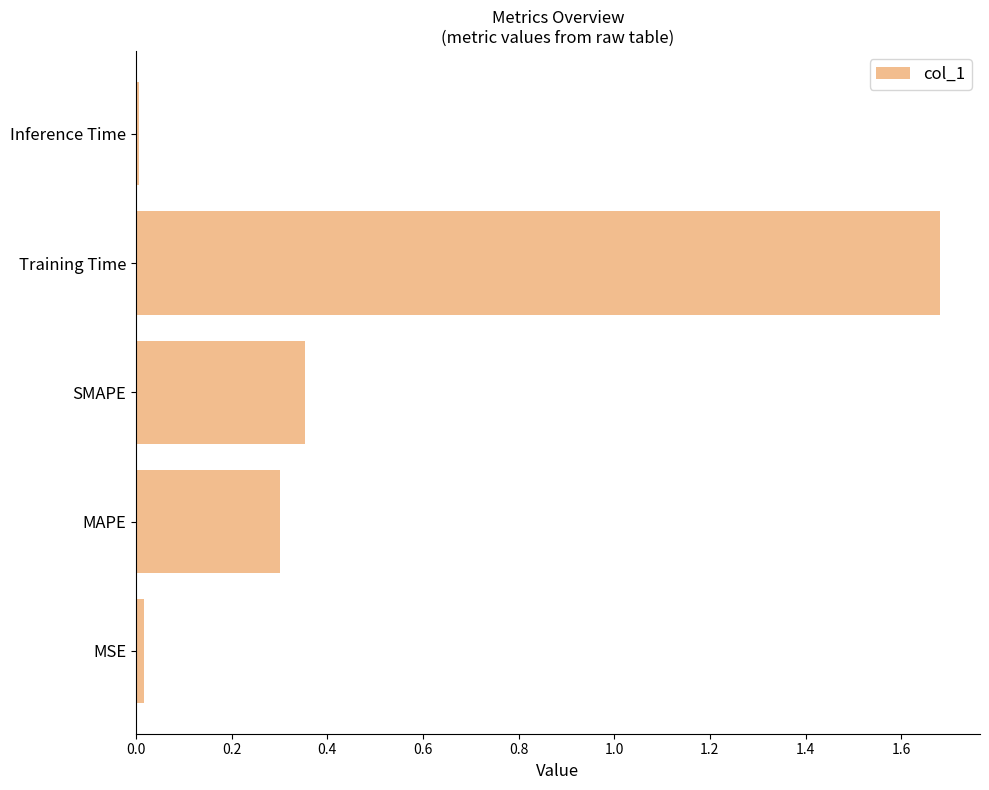

Which category has the highest value across all series?

Training Time